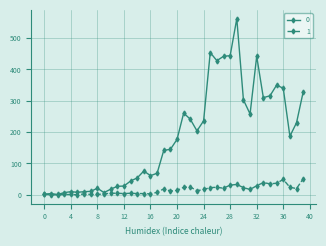

List the series in order of their overall mean, lowest first.

1, 0